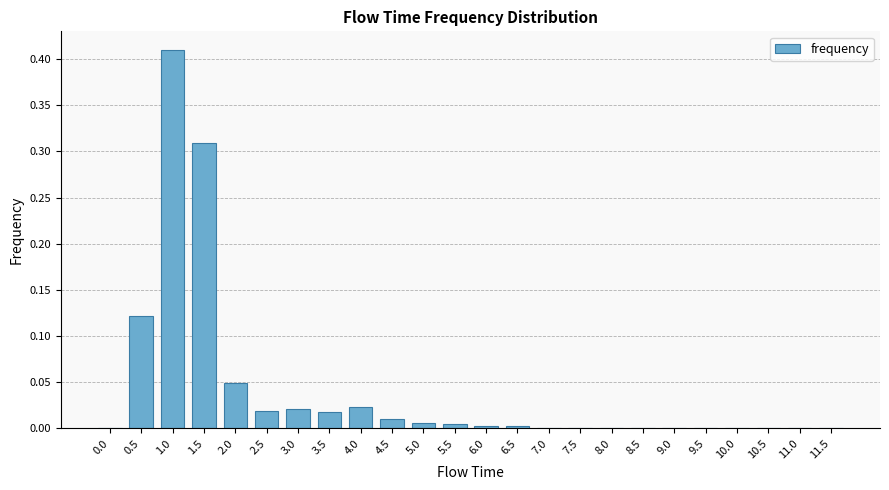

Which label corresponds to the largest value in the chart?

1.0